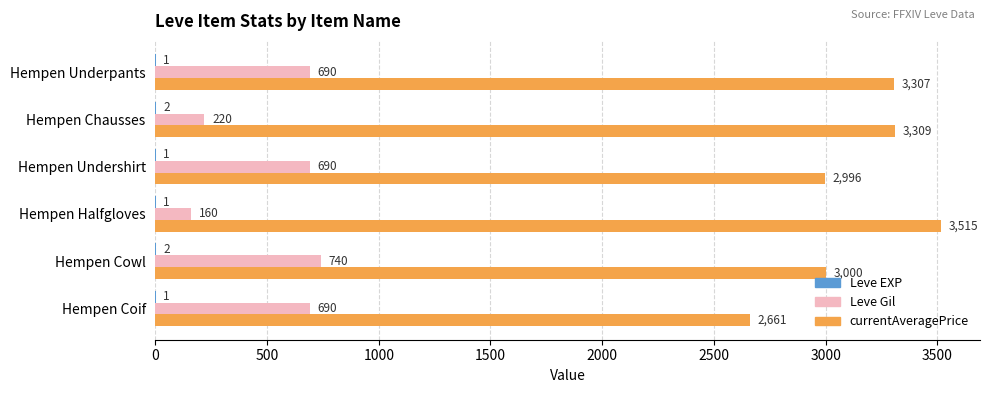

Between Hempen Underpants and Hempen Coif, which series saw the biggest shift?

currentAveragePrice